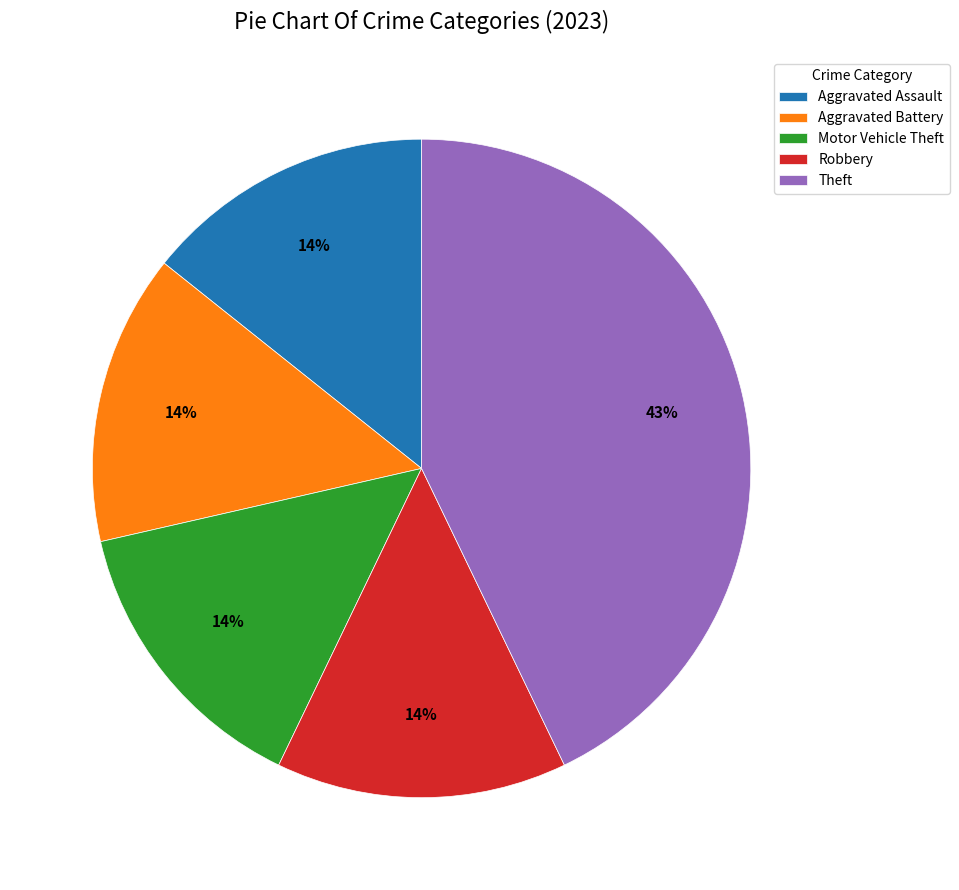

To the nearest percent, what portion does Theft represent?

43%